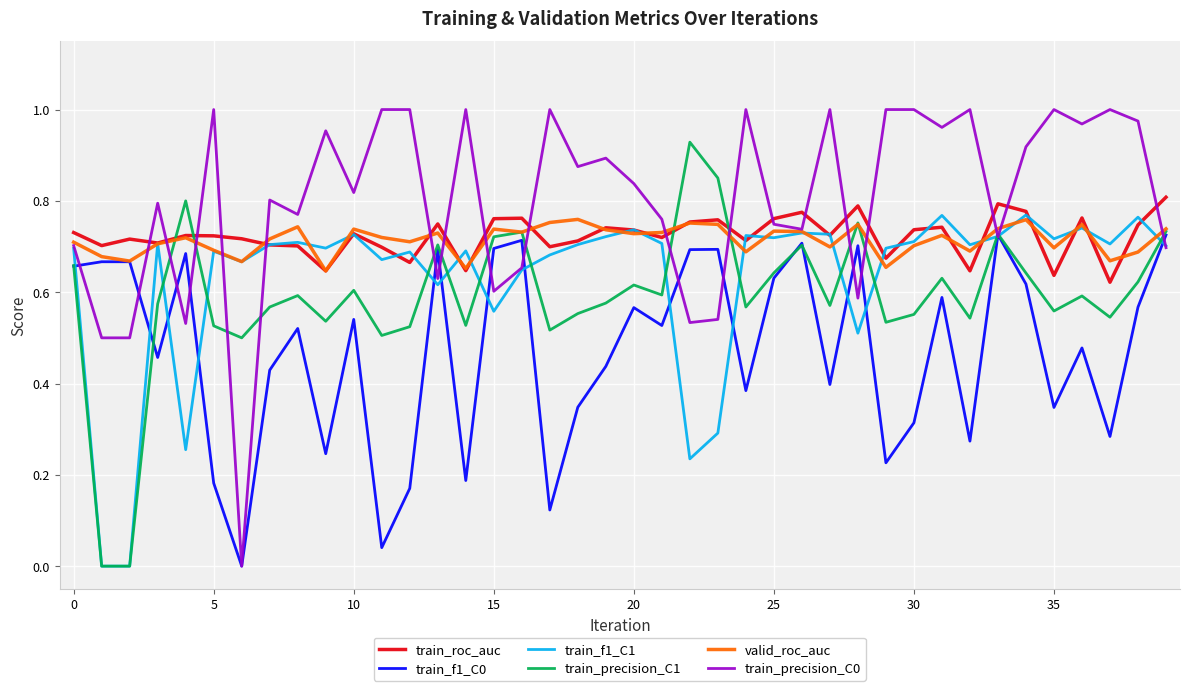

What is the label of the 14th point from the left?

13